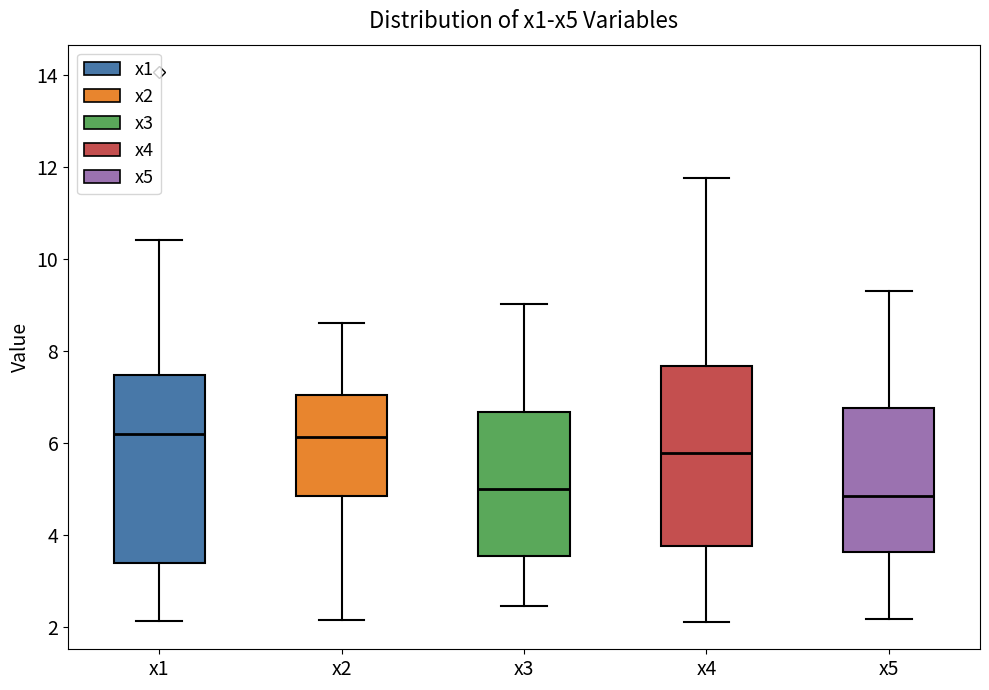

Reading left to right, read every box against the y-axis: the position of its median line, the range the box covers, and the ends of its whiskers. The values are not printed on the chart, so give them approximately, as read against the axis.

x1: median 6.2, box 3.4 to 7.4, whiskers 2.2 to 10.4
x2: median 6.2, box 4.8 to 7.0, whiskers 2.2 to 8.6
x3: median 5.0, box 3.6 to 6.6, whiskers 2.4 to 9.0
x4: median 5.8, box 3.8 to 7.6, whiskers 2.2 to 11.8
x5: median 4.8, box 3.6 to 6.8, whiskers 2.2 to 9.4